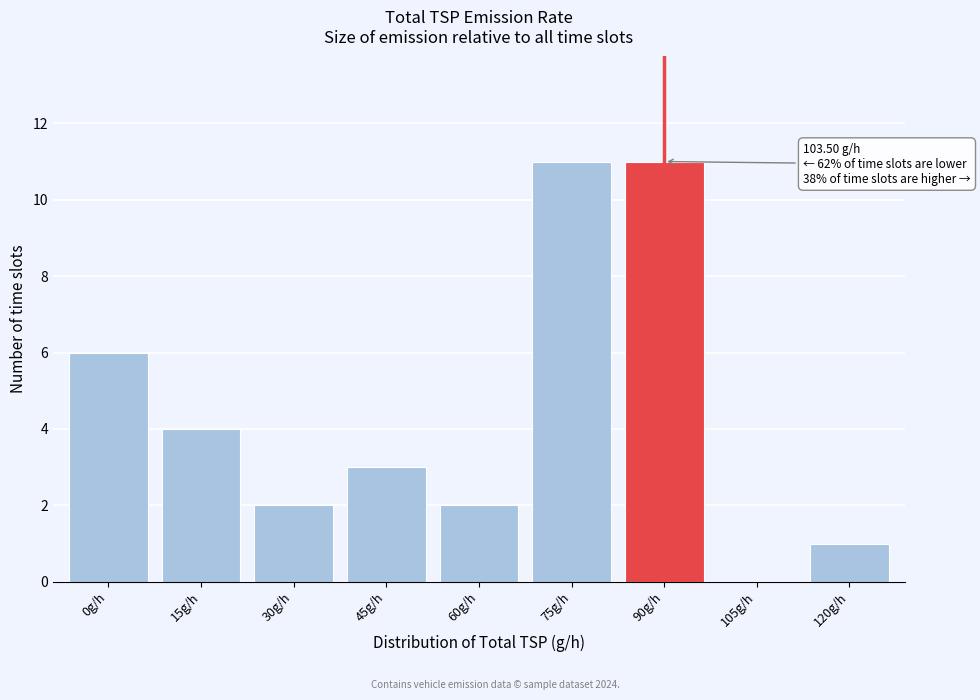

Reading right to left, transcribe all the data shown in this chart.

120g/h=1	105g/h=0	90g/h=11	75g/h=11	60g/h=2	45g/h=3	30g/h=2	15g/h=4	0g/h=6